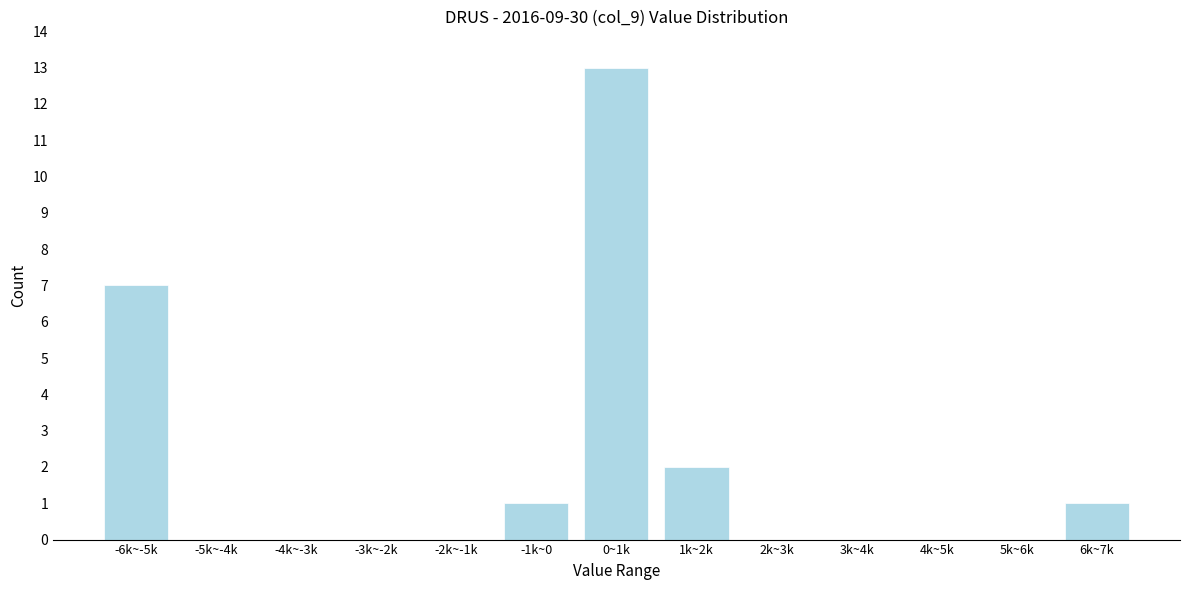

Reading right to left, extract all data points from this chart.

6k~7k=1	5k~6k=0	4k~5k=0	3k~4k=0	2k~3k=0	1k~2k=2	0~1k=13	-1k~0=1	-2k~-1k=0	-3k~-2k=0	-4k~-3k=0	-5k~-4k=0	-6k~-5k=7